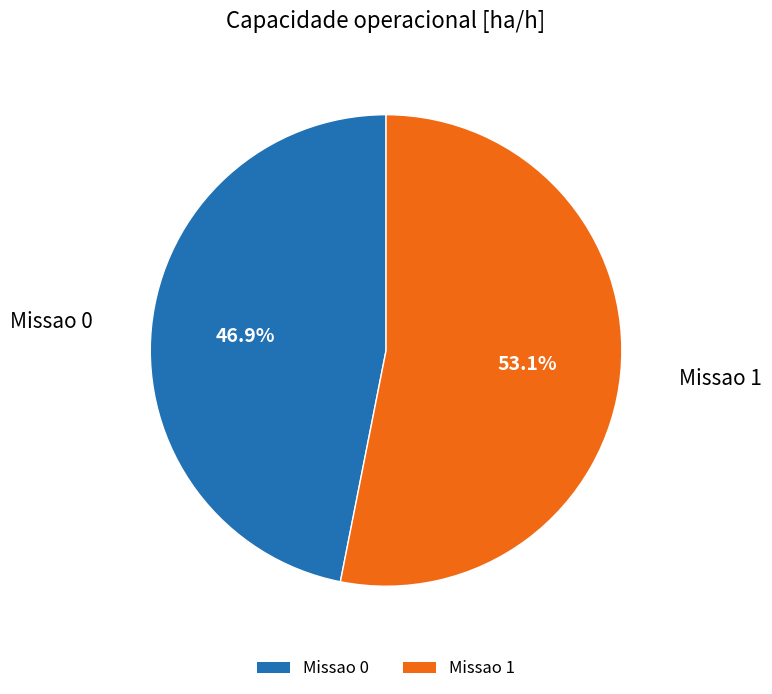

Is the sum of Missao 0 and Missao 1 greater than half?

Yes